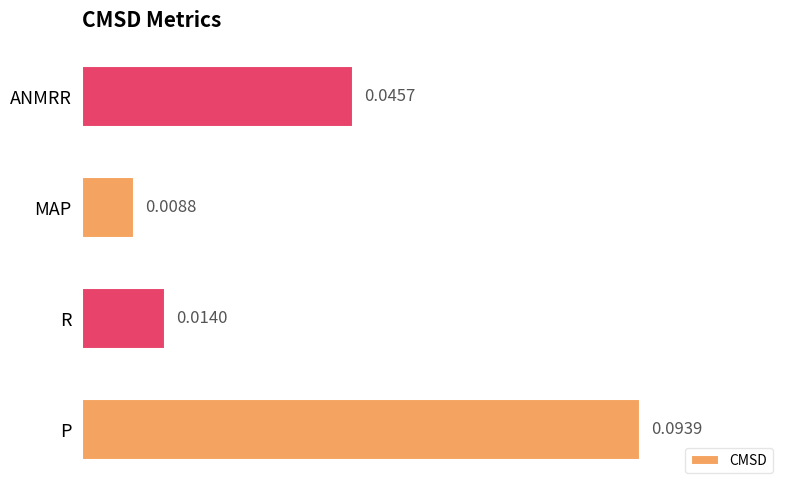

How many values are between 0 and 1?

4